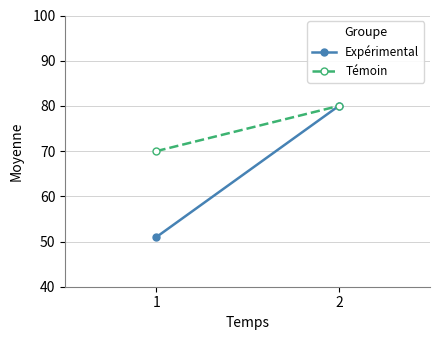

At how many categories does at least one series exceed 66?

2